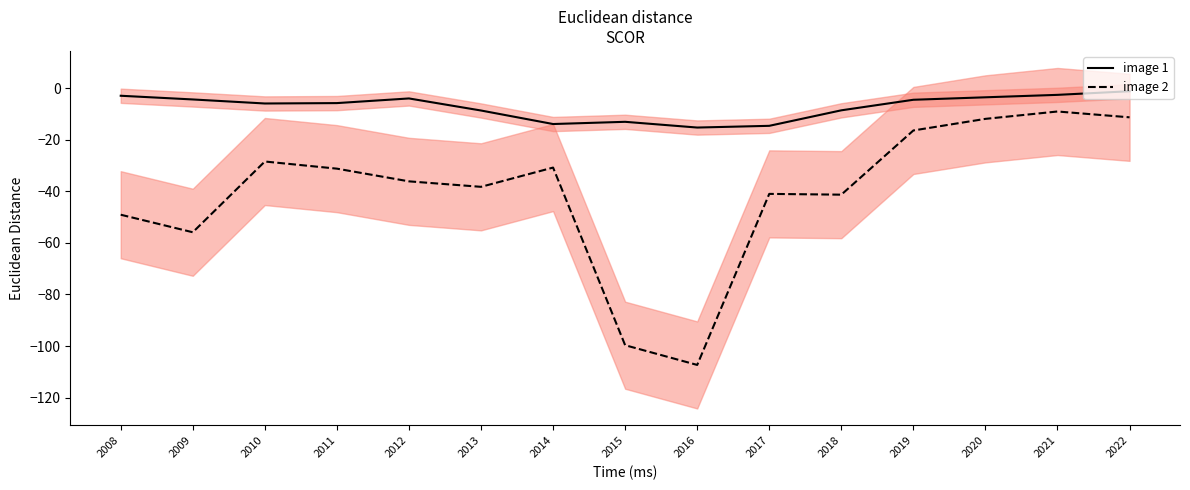

What is the average value of the image 1 series?

-7.3